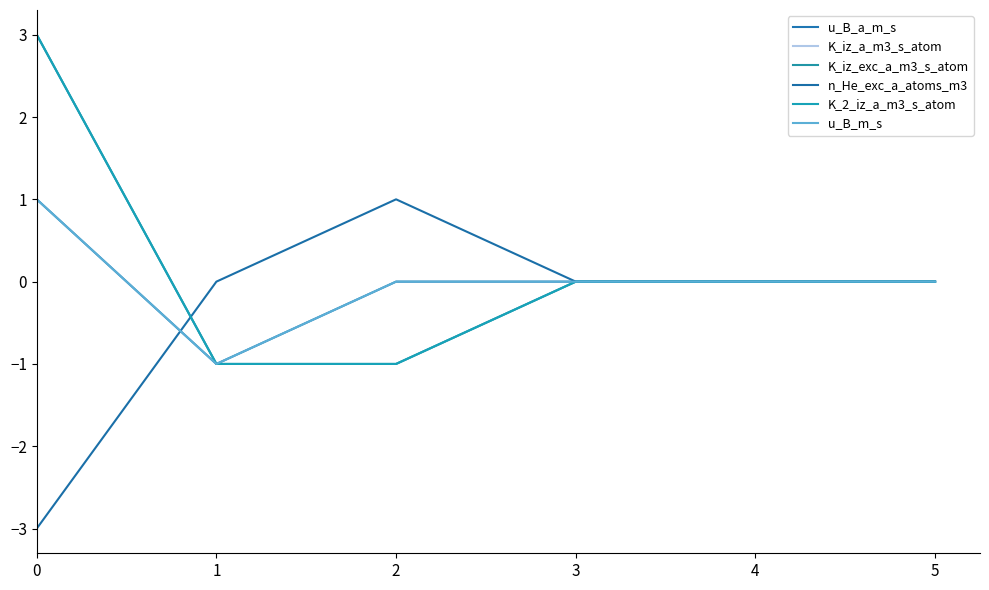

Does the chart display data point markers on the line(s)?

No